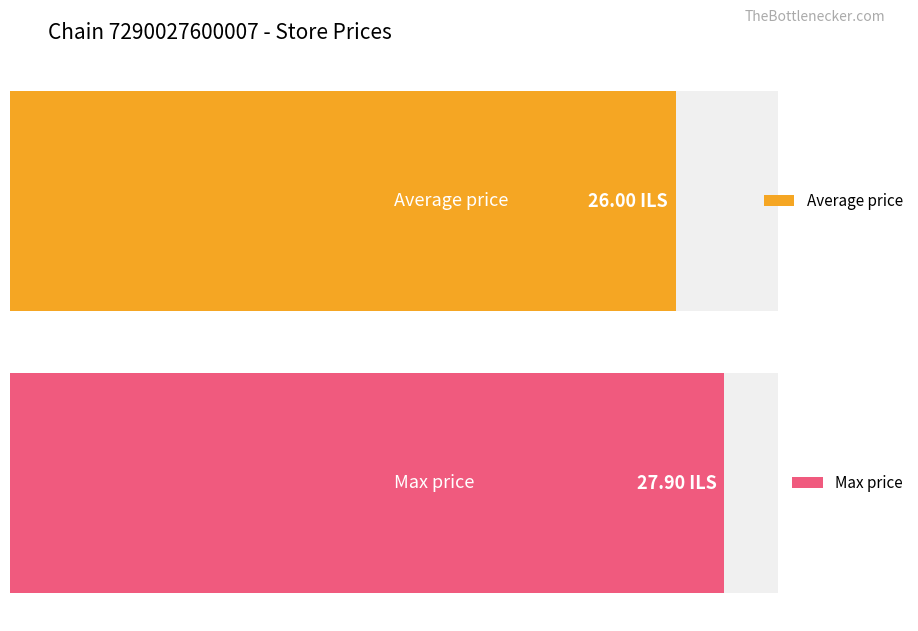

Which series has the largest total across all categories?

Max price